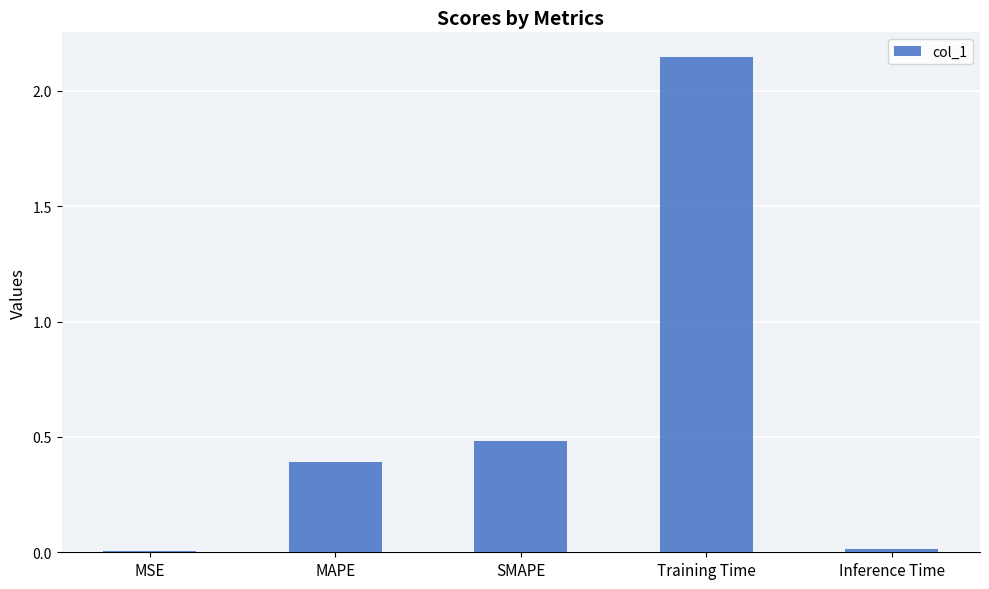

True or false: the data shows 0.0 at Inference Time.

True